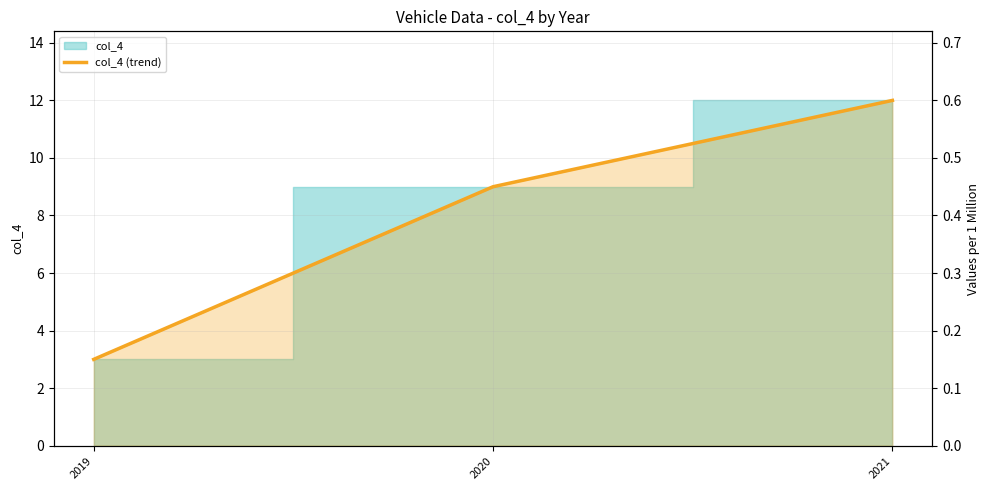

Does the chart have visible grid lines?

Yes